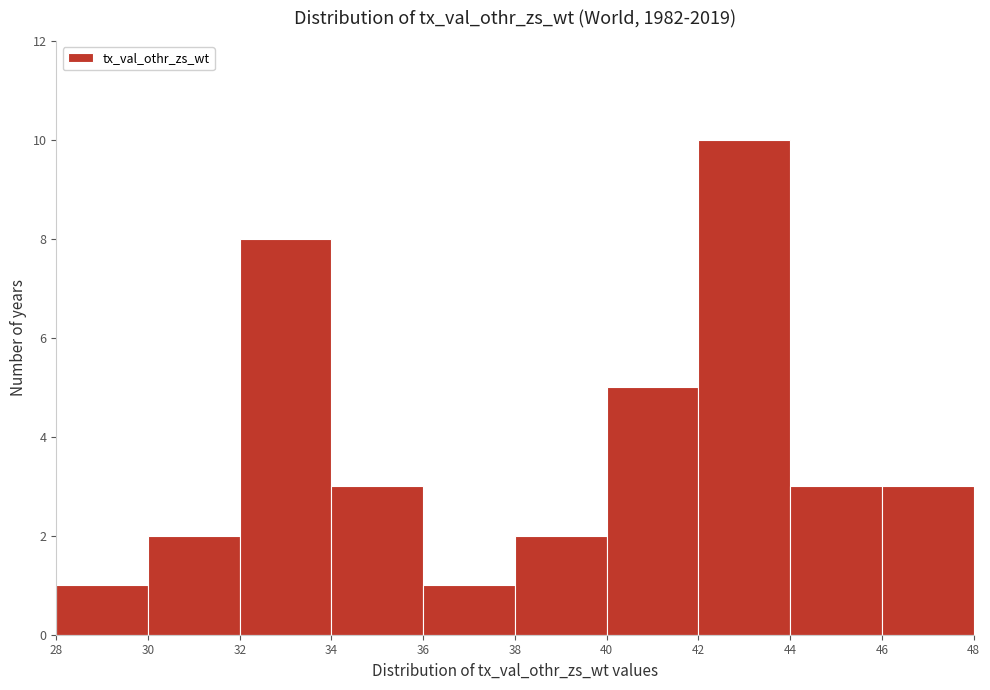

Reading left to right, transcribe this chart: for each bar, give the range it covers on the x-axis and its height. The values are not printed on the chart, so give them approximately, as read against the axis.

28 to 30: 1
30 to 32: 2
32 to 34: 8
34 to 36: 3
36 to 38: 1
38 to 40: 2
40 to 42: 5
42 to 44: 10
44 to 46: 3
46 to 48: 3